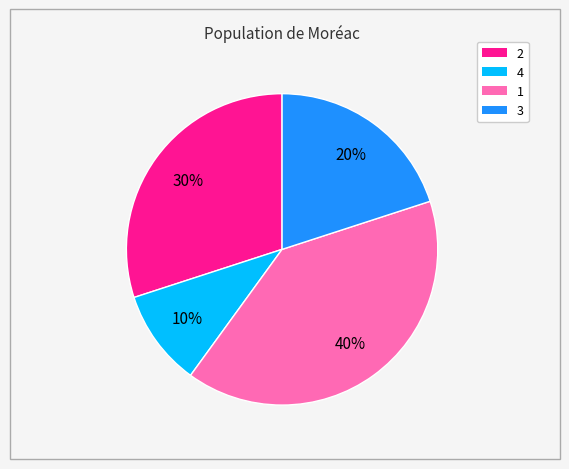

What is the ratio of the value at 3 to the value at 4?

2.0